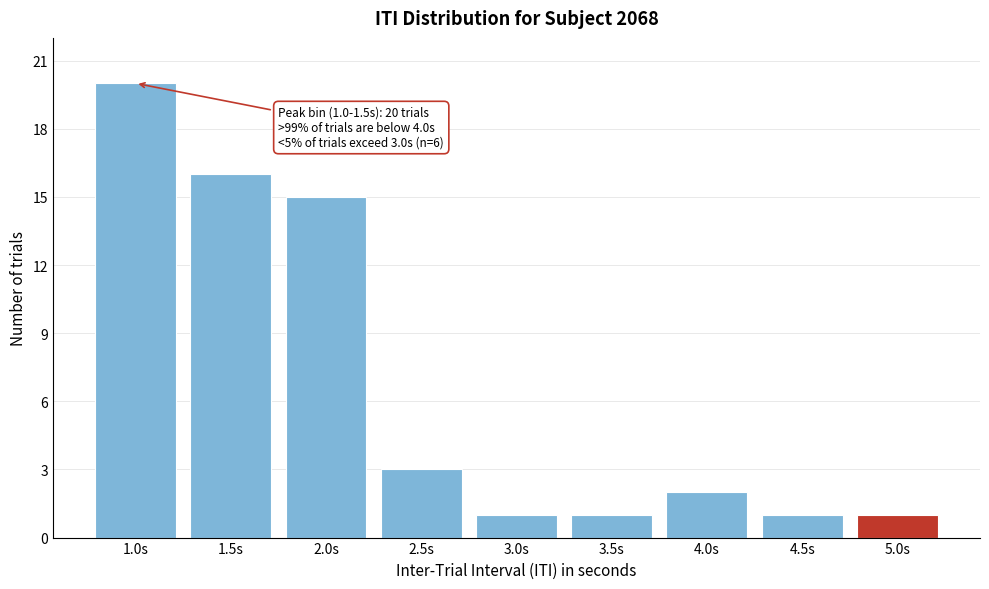

Reading left to right, extract all data points from this chart.

1.0s=20	1.5s=16	2.0s=15	2.5s=3	3.0s=1	3.5s=1	4.0s=2	4.5s=1	5.0s=1